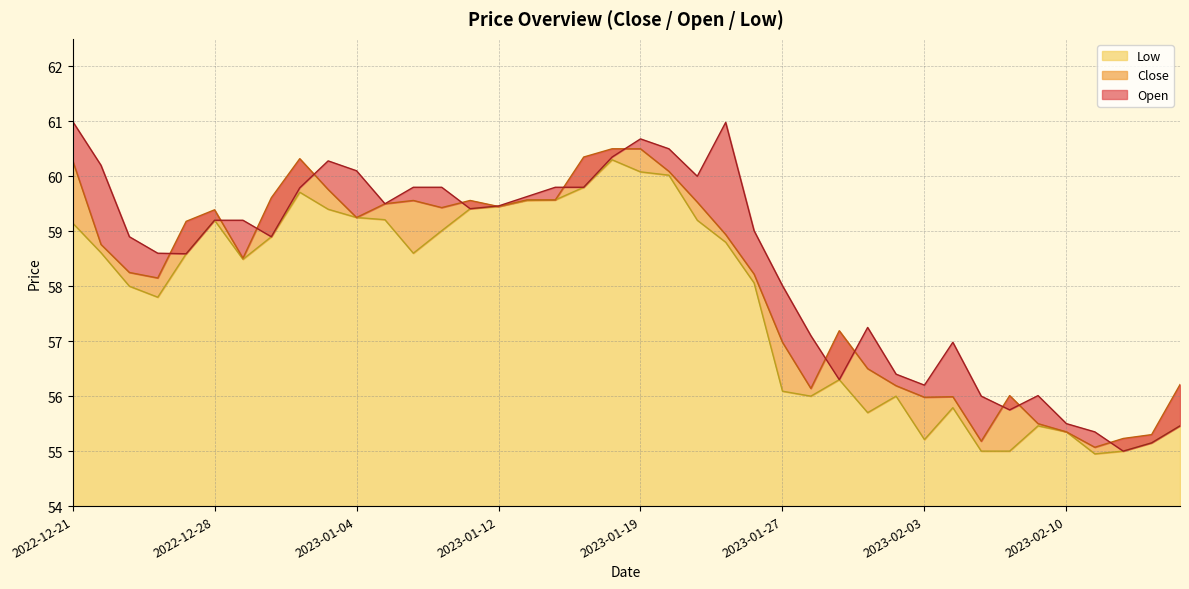

Reading left to right, transcribe all the data shown in this chart.

Close: 60.3	58.8	58.2	58.1	59.2	59.4	58.5	59.6	60.3	59.8	59.2	59.5	59.6	59.4	59.6	59.5	59.6	59.6	60.4	60.5	60.5	60.1	59.5	58.9	58.2	57.0	56.1	57.2	56.5	56.2	56.0	56.0	55.2	56.0	55.5	55.4	55.1	55.2	55.3	56.2
Open: 61.0	60.2	58.9	58.6	58.6	59.2	59.2	58.9	59.8	60.3	60.1	59.5	59.8	59.8	59.4	59.5	59.6	59.8	59.8	60.4	60.7	60.5	60.0	61.0	59.0	58.0	57.1	56.3	57.2	56.4	56.2	57.0	56.0	55.8	56.0	55.5	55.4	55.0	55.1	55.5
Low: 59.1	58.6	58.0	57.8	58.6	59.2	58.5	58.9	59.7	59.4	59.2	59.2	58.6	59.0	59.4	59.5	59.6	59.6	59.8	60.3	60.1	60.0	59.2	58.8	58.1	56.1	56.0	56.3	55.7	56.0	55.2	55.8	55.0	55.0	55.5	55.4	55.0	55.0	55.1	55.5